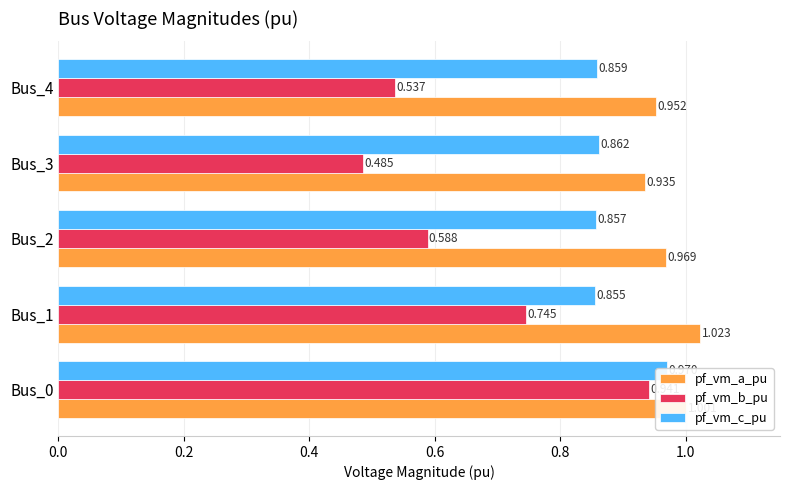

What is the value of the pf_vm_a_pu bar at the 3rd from the left?

1.0